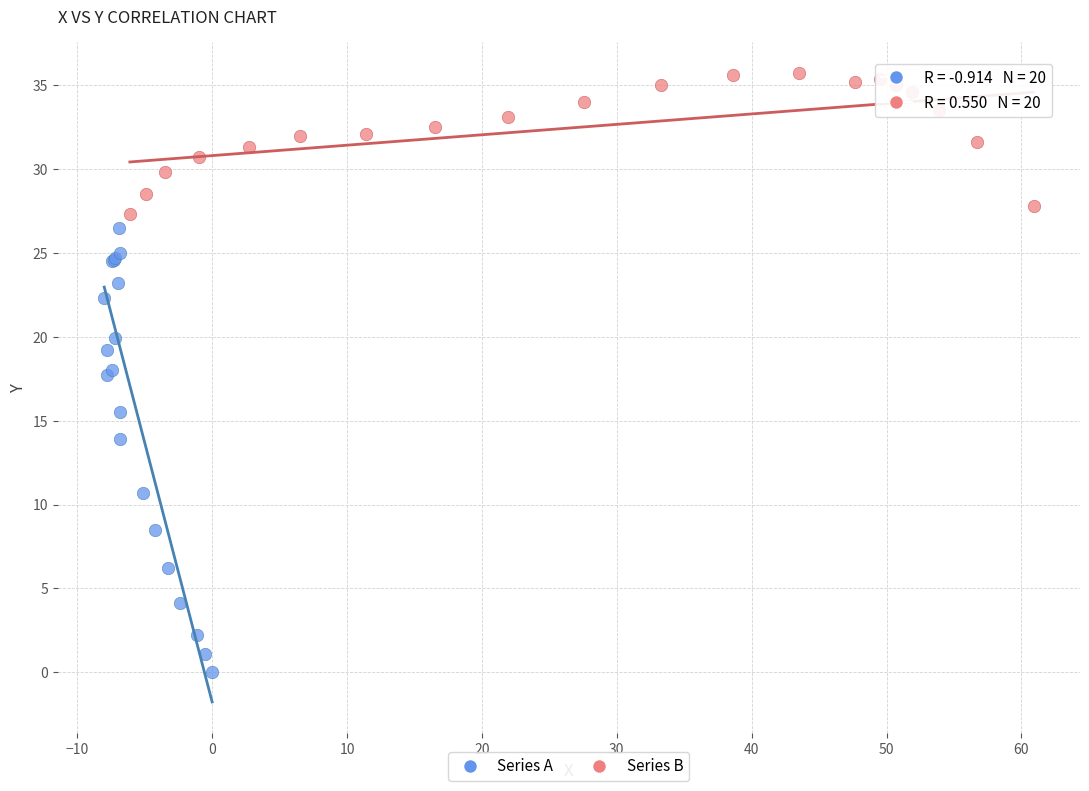

Which series reaches the maximum Y coordinate?

Series B